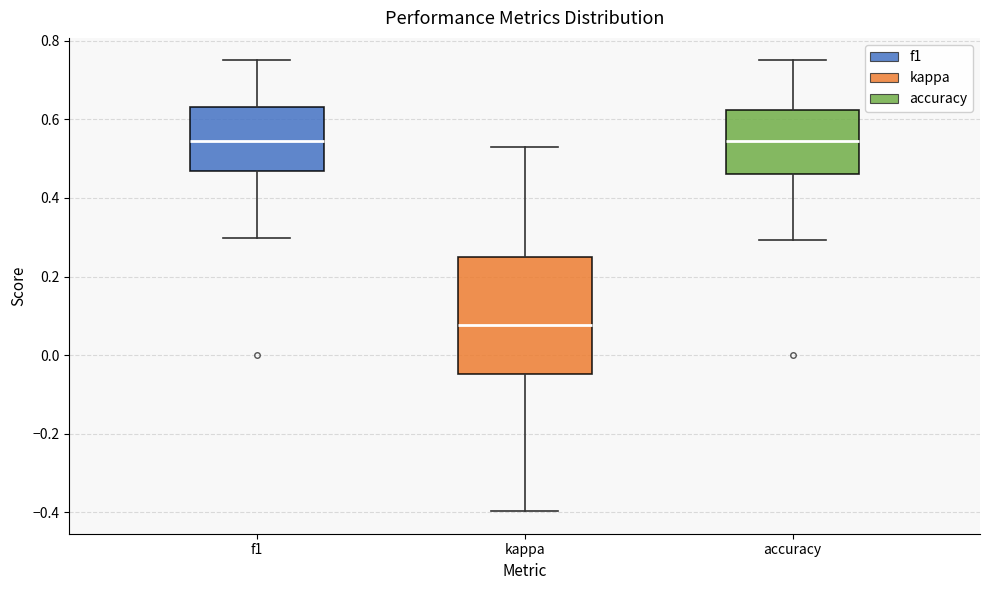

Comparing the boxes themselves (not the whiskers), which one is the tallest?

kappa